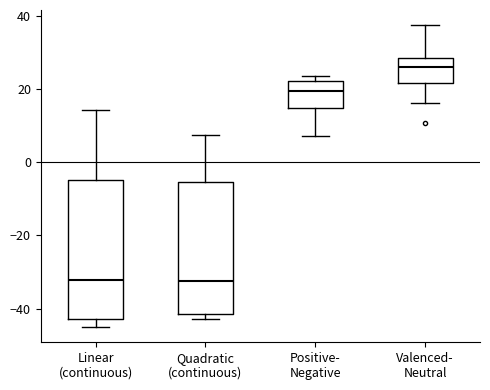

Reading left to right, transcribe this box plot: for each box, give where its median line is, the range the box spans, and where its two whiskers end, as read against the y-axis. The values are not printed on the chart, so give them approximately, as read against the axis.

Linear (continuous): median -32, box -42 to -4, whiskers -46 to 14
Quadratic (continuous): median -32, box -42 to -6, whiskers -42 (just below the box's lower edge) to 8
Positive- Negative: median 20, box 14 to 22, whiskers 8 to 24
Valenced- Neutral: median 26, box 22 to 28, whiskers 16 to 38